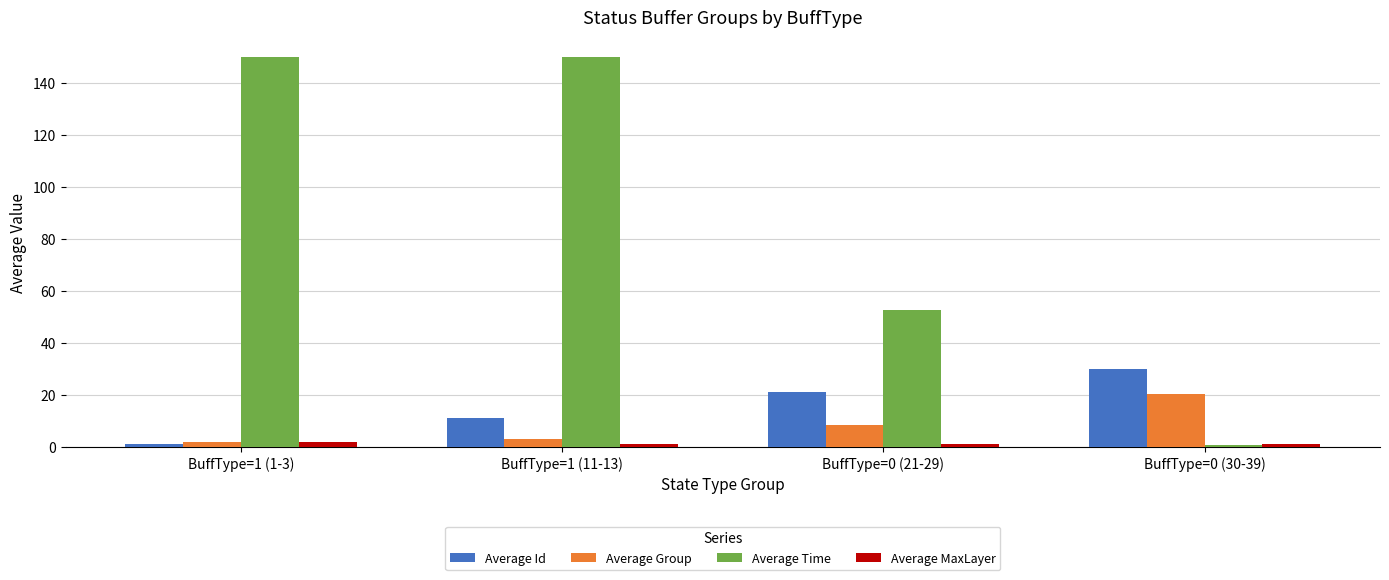

Reading right to left, list all the values displayed in this chart.

Average Id: 30.0	21.0	11.0	1.0
Average Group: 20.5	8.5	3.0	2.0
Average Time: 0.5	52.5	150.0	150.0
Average MaxLayer: 1.0	1.0	1.0	2.0